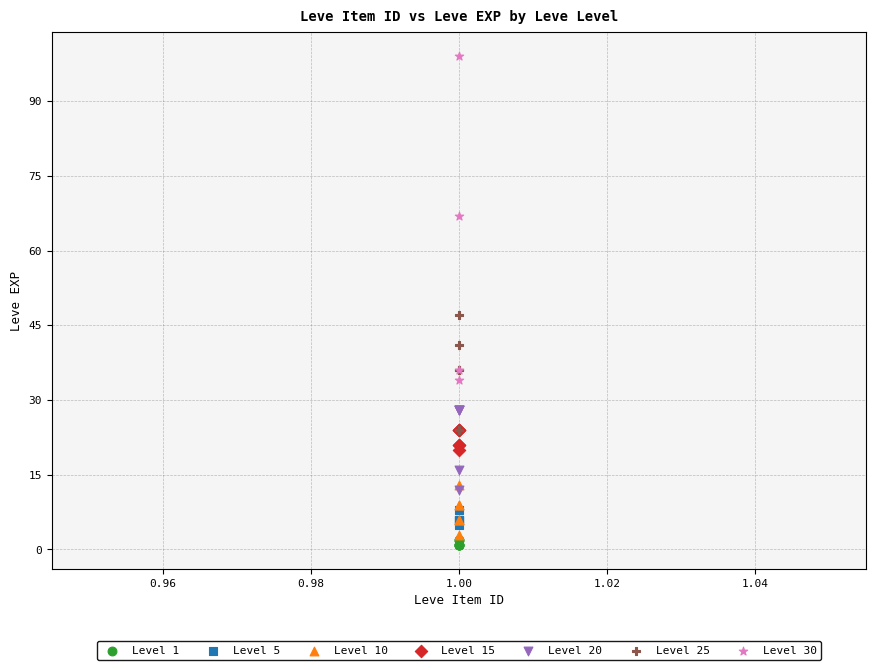

Which series reaches the maximum Y coordinate?

Level 30